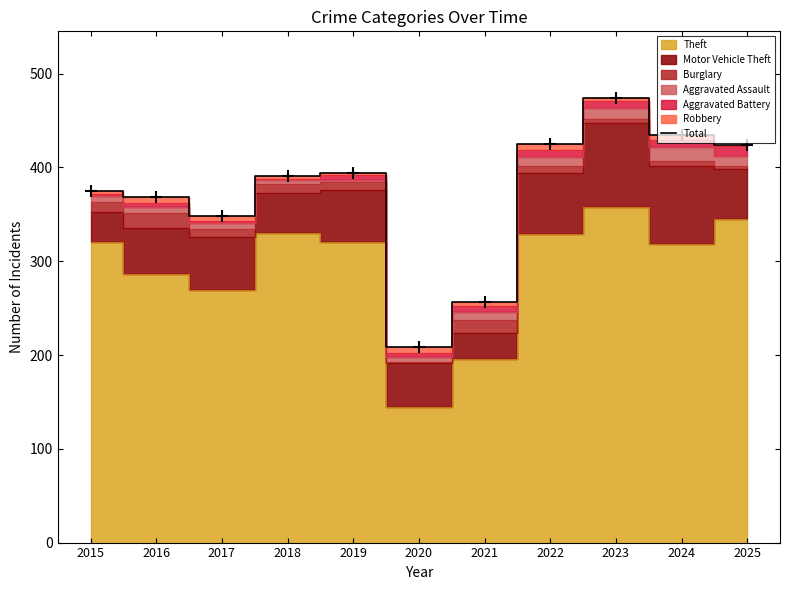

The chart shows a value of 474 at 2023. True or false?

True